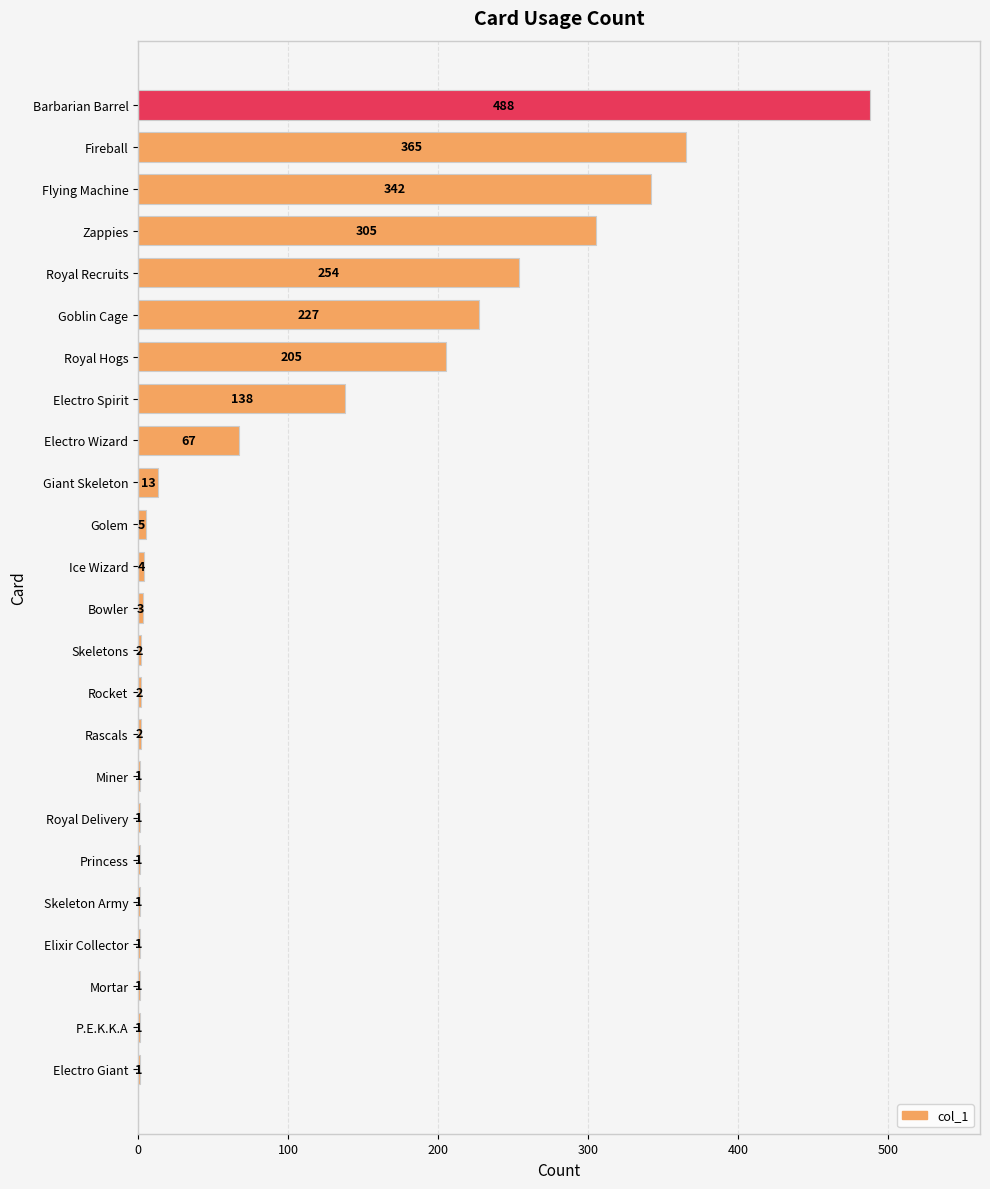

What is the ratio of the value at Elixir Collector to the value at Bowler?

0.3